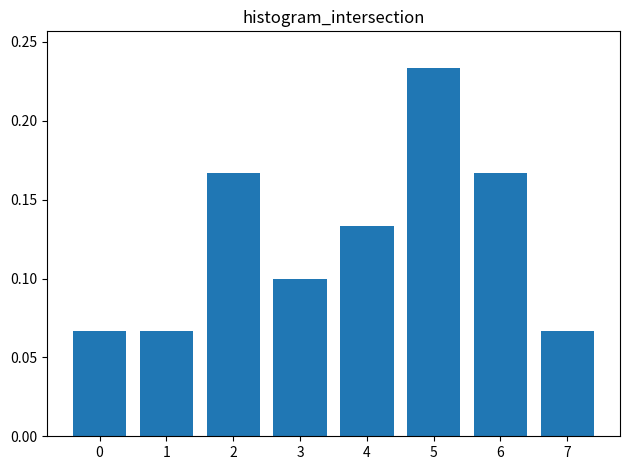

Between 5 and 0, which is larger?

5